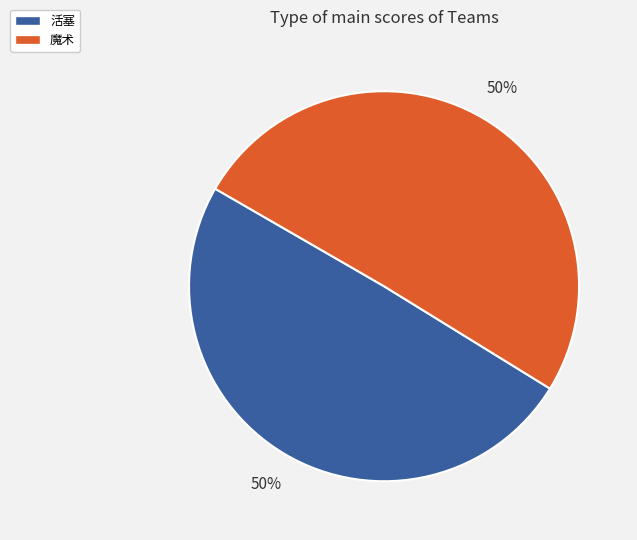

To the nearest percent, what is the average slice percentage?

50%